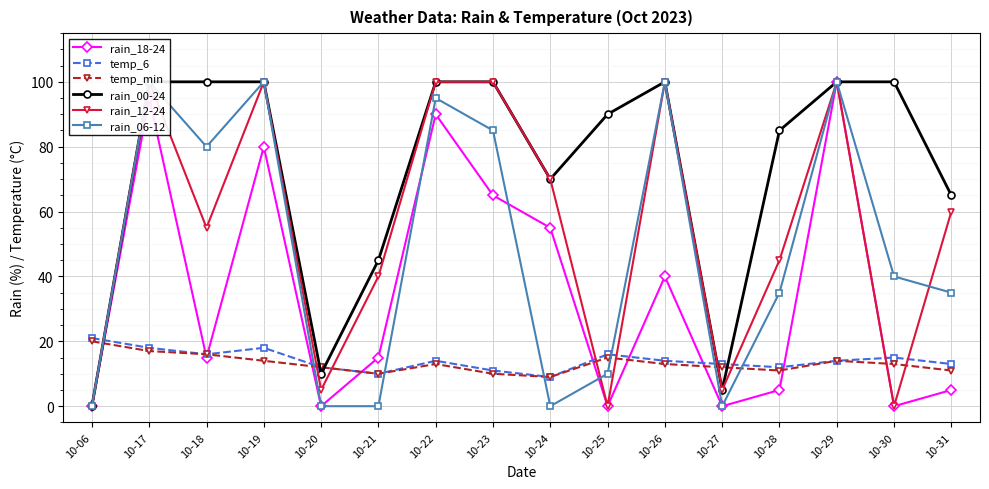

At how many categories does at least one series exceed 68?

11